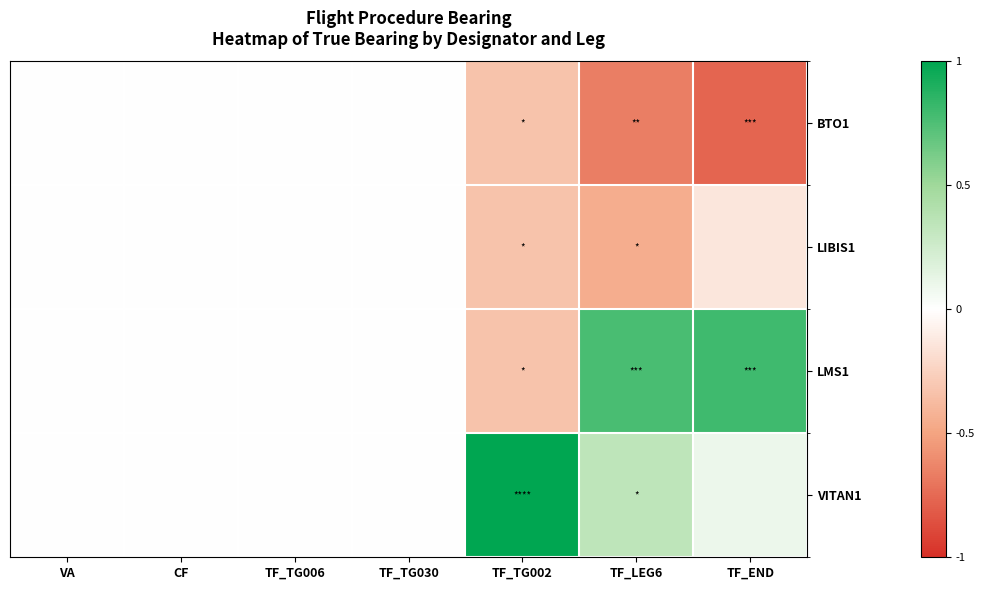

At how many categories does at least one series exceed 0?

3